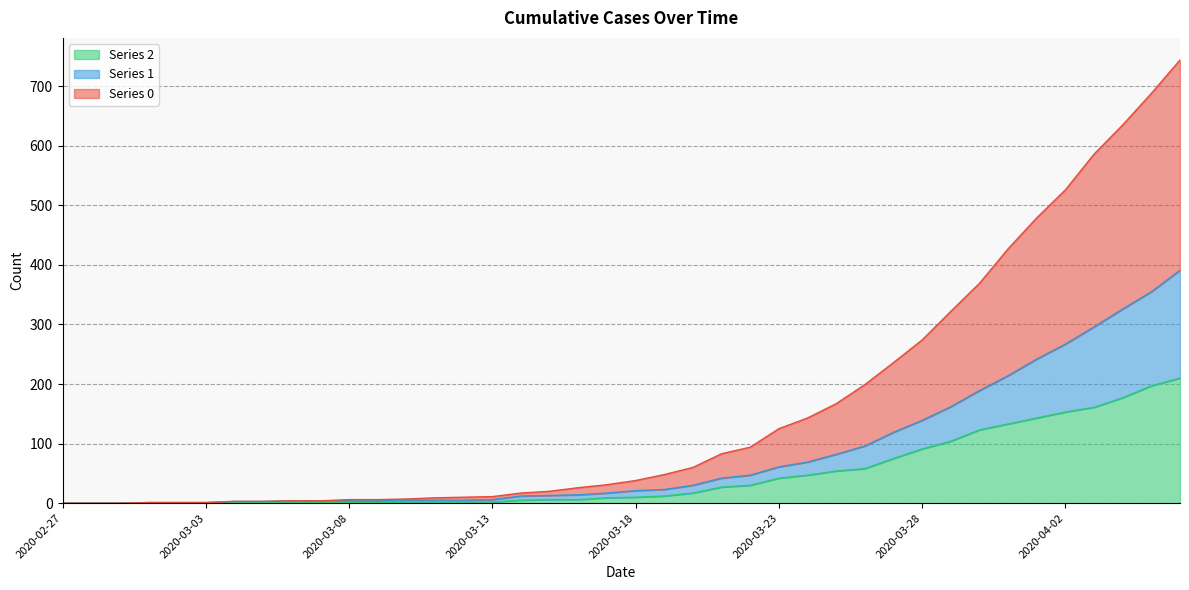

Rank the categories by 2 value from lowest to highest.

2020-02-27, 2020-02-28, 2020-02-29, 2020-03-01, 2020-03-02, 2020-03-03, 2020-03-04, 2020-03-05, 2020-03-07, 2020-03-08, 2020-03-09, 2020-03-06, 2020-03-10, 2020-03-11, 2020-03-12, 2020-03-13, 2020-03-14, 2020-03-15, 2020-03-16, 2020-03-17, 2020-03-18, 2020-03-19, 2020-03-20, 2020-03-21, 2020-03-22, 2020-03-23, 2020-03-24, 2020-03-25, 2020-03-26, 2020-03-27, 2020-03-28, 2020-03-29, 2020-03-30, 2020-03-31, 2020-04-01, 2020-04-02, 2020-04-03, 2020-04-04, 2020-04-05, 2020-04-06